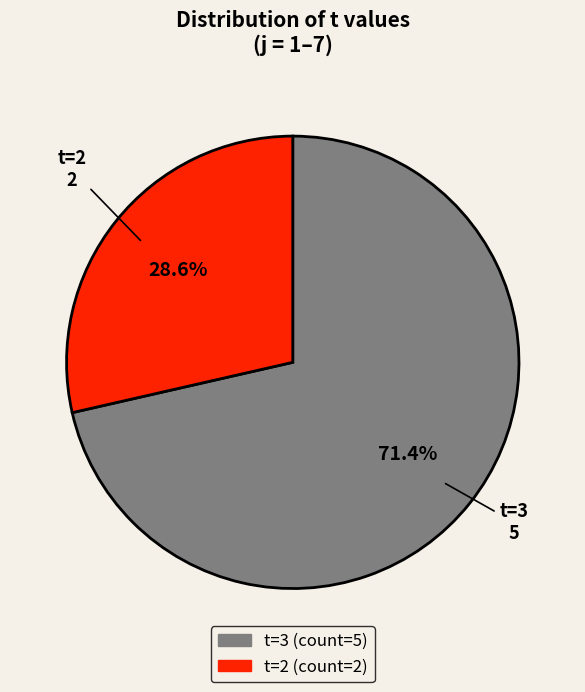

Is there a majority slice in this chart?

Yes